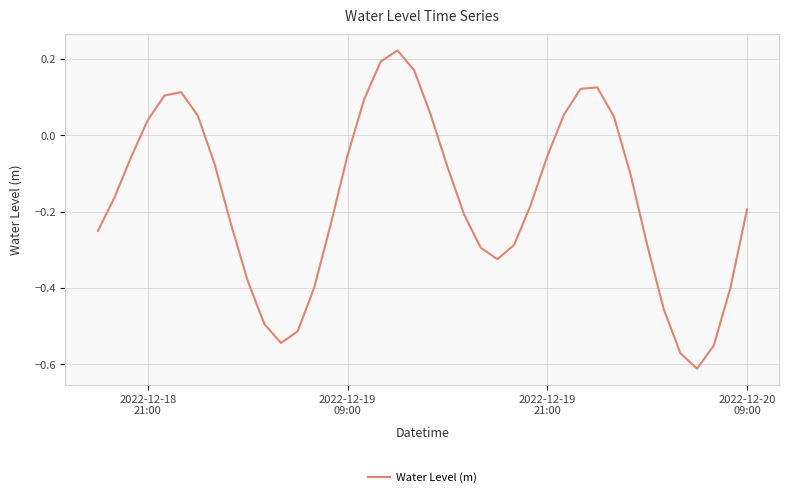

What is the difference between the maximum and minimum values?

0.8